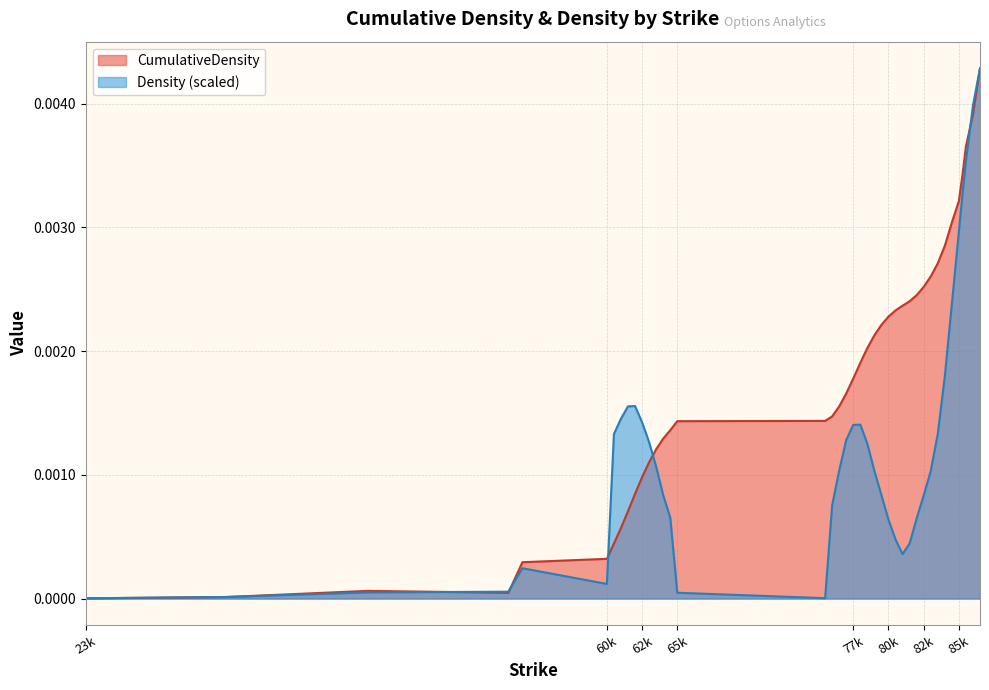

Which series has the largest total across all categories?

CumulativeDensity